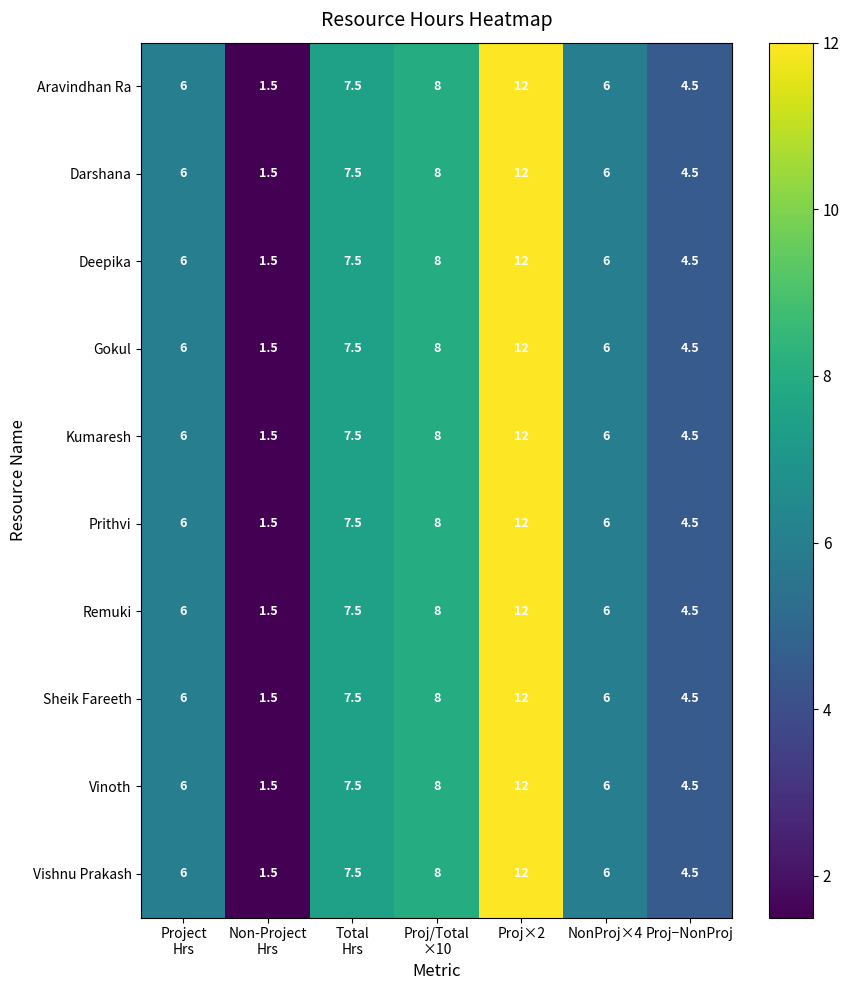

The Gokul series shows 6.0 at NonProj×4. True or false?

True